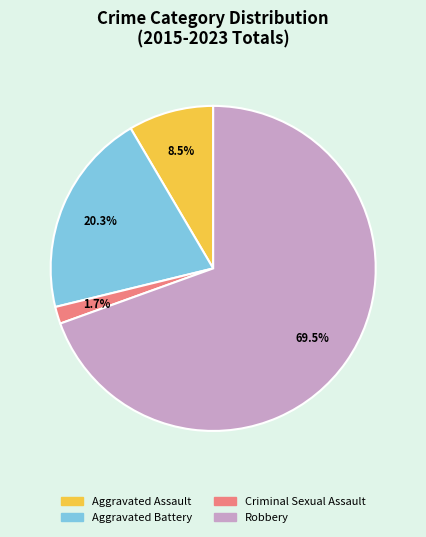

Which has a higher value, Aggravated Assault or Aggravated Battery?

Aggravated Battery